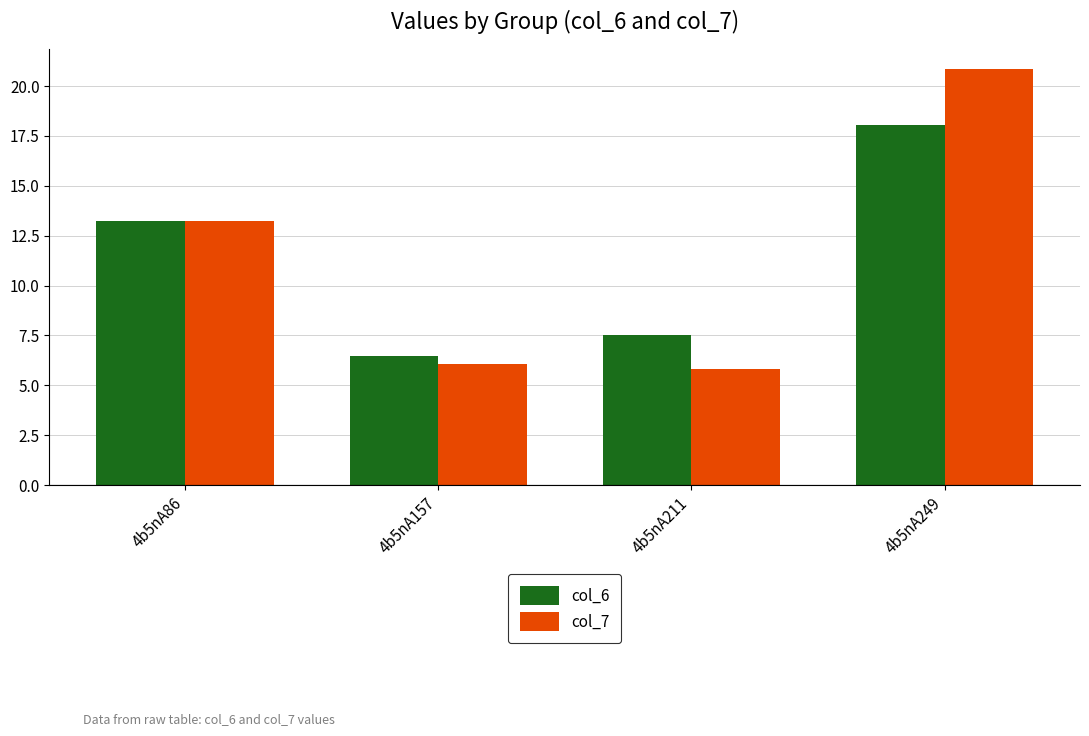

Are the bars horizontal?

No